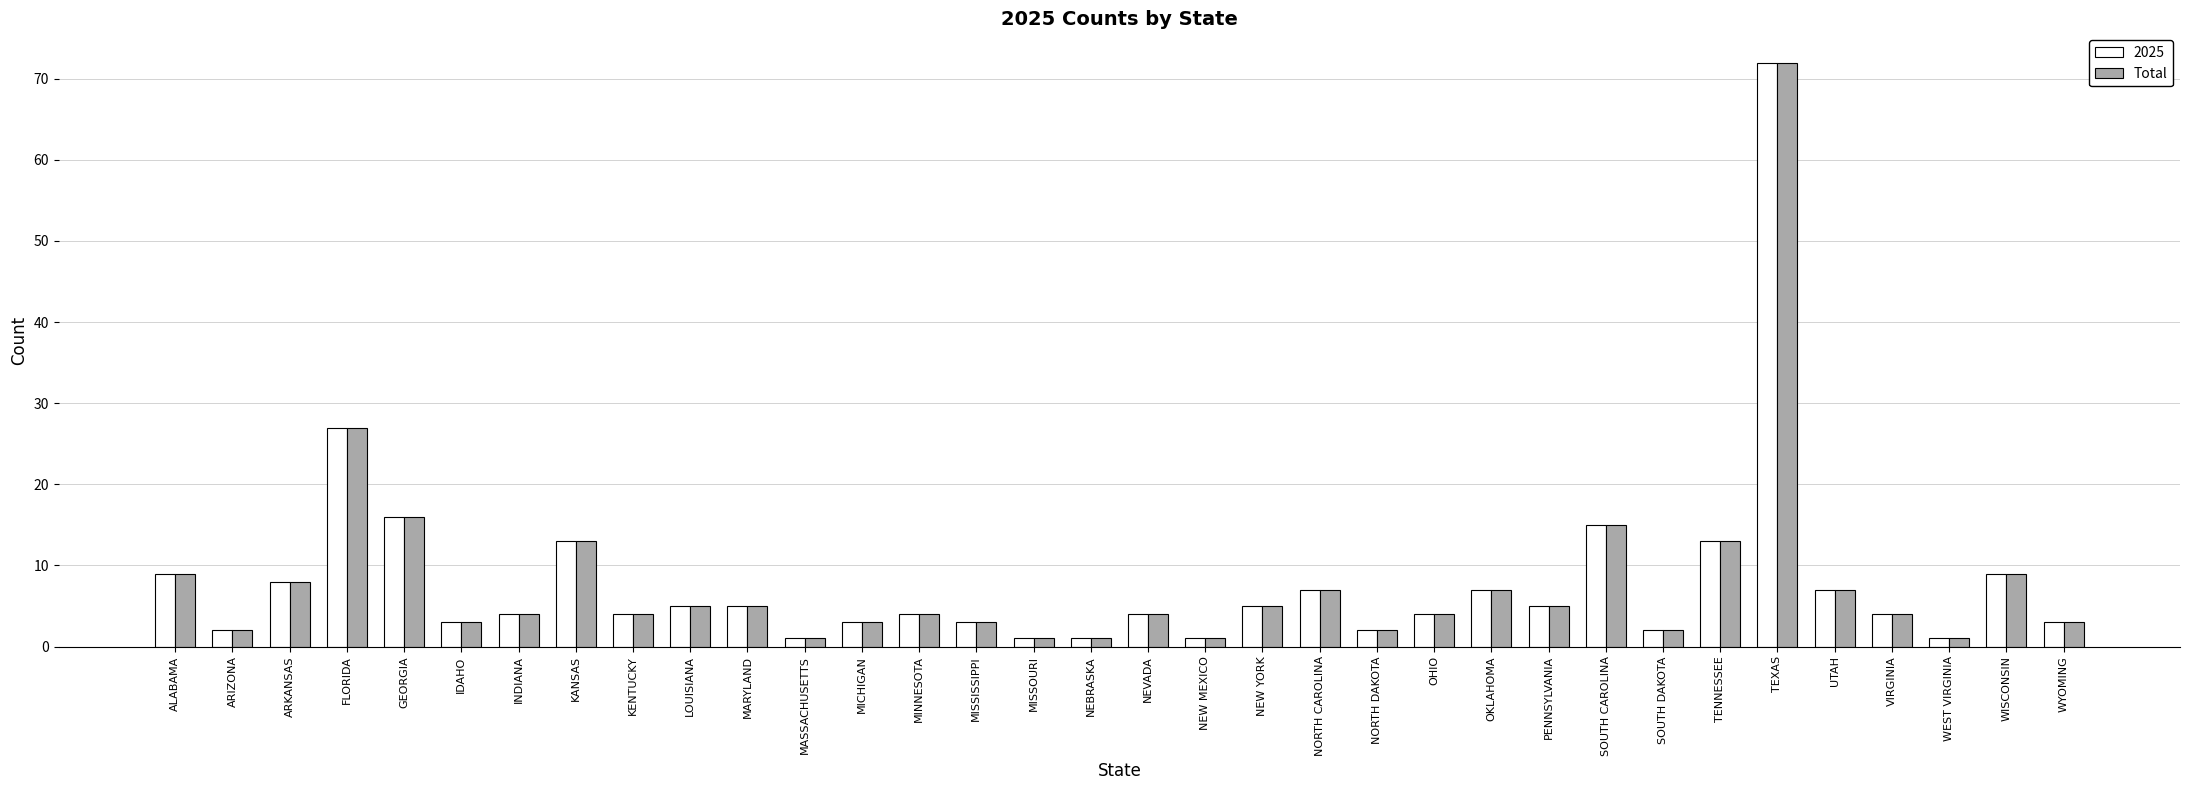

What is the sum of all 2025 values?

270